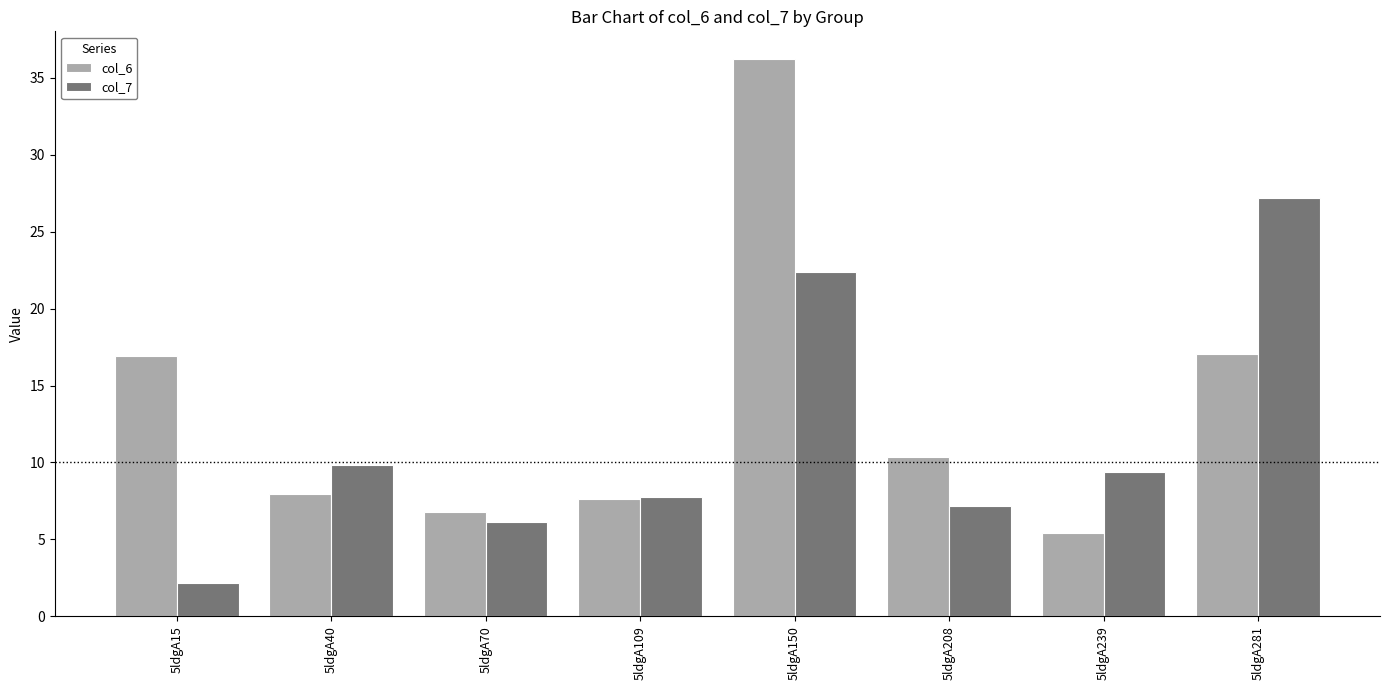

Is the value of col_7 at 5ldgA208 greater than the value of col_6 at 5ldgA150?

No